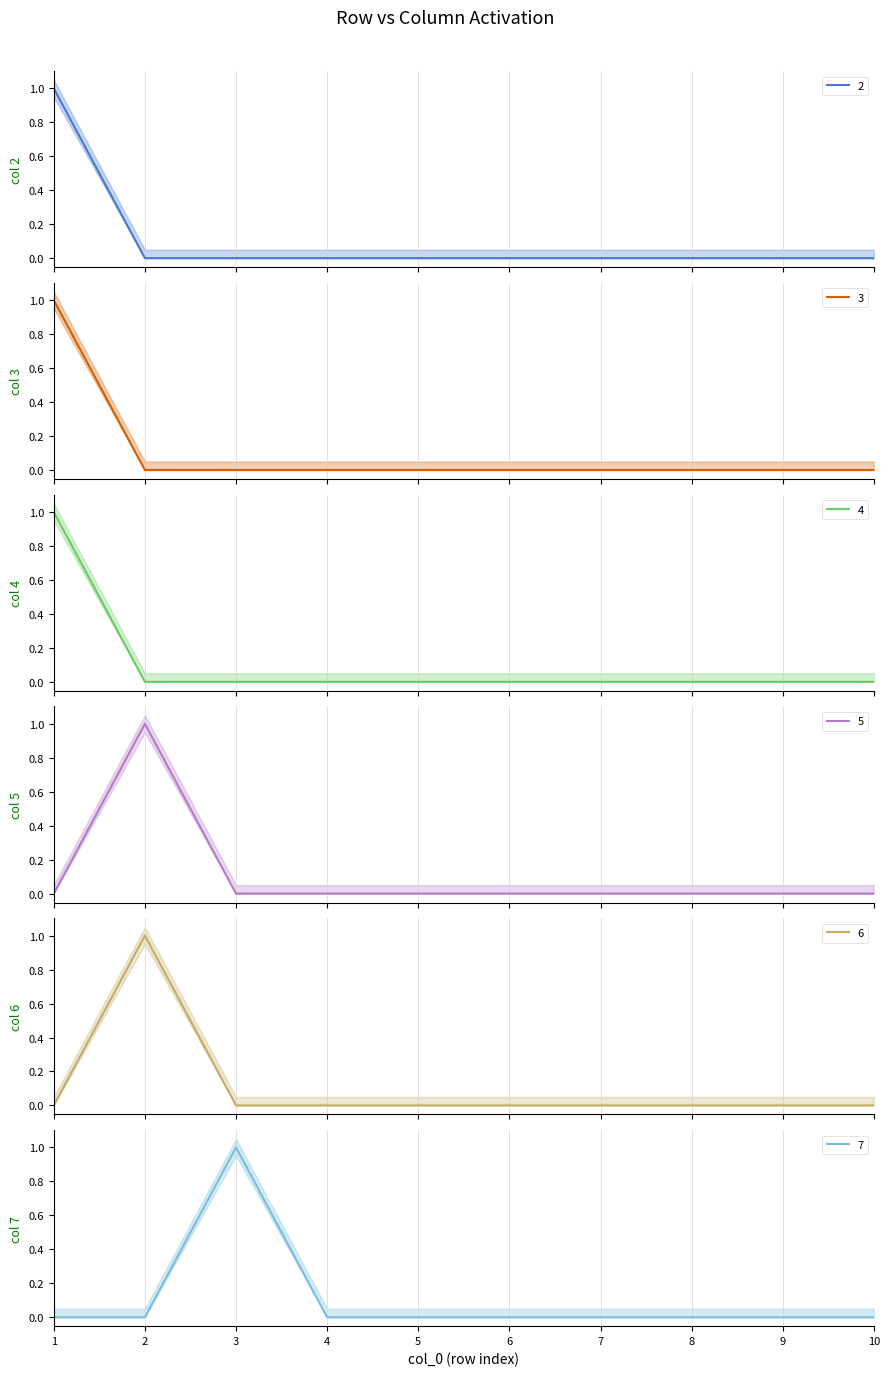

What is the difference between the 4 values at 3 and 1?

1